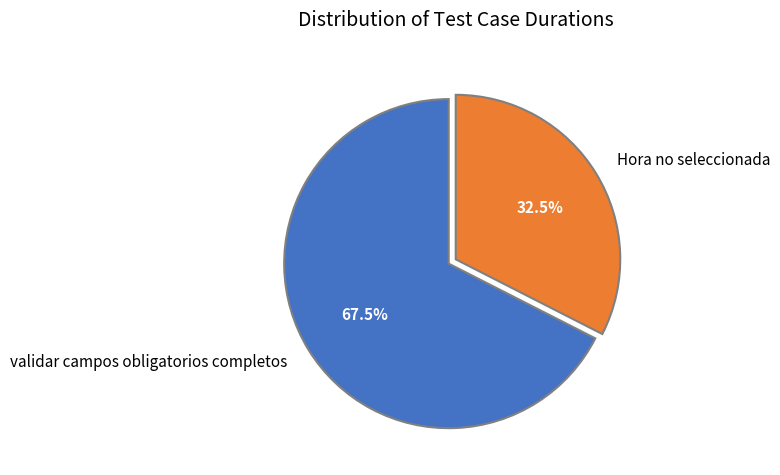

Approximately how many times larger is the value at Hora no seleccionada compared to validar campos obligatorios completos?

0.5